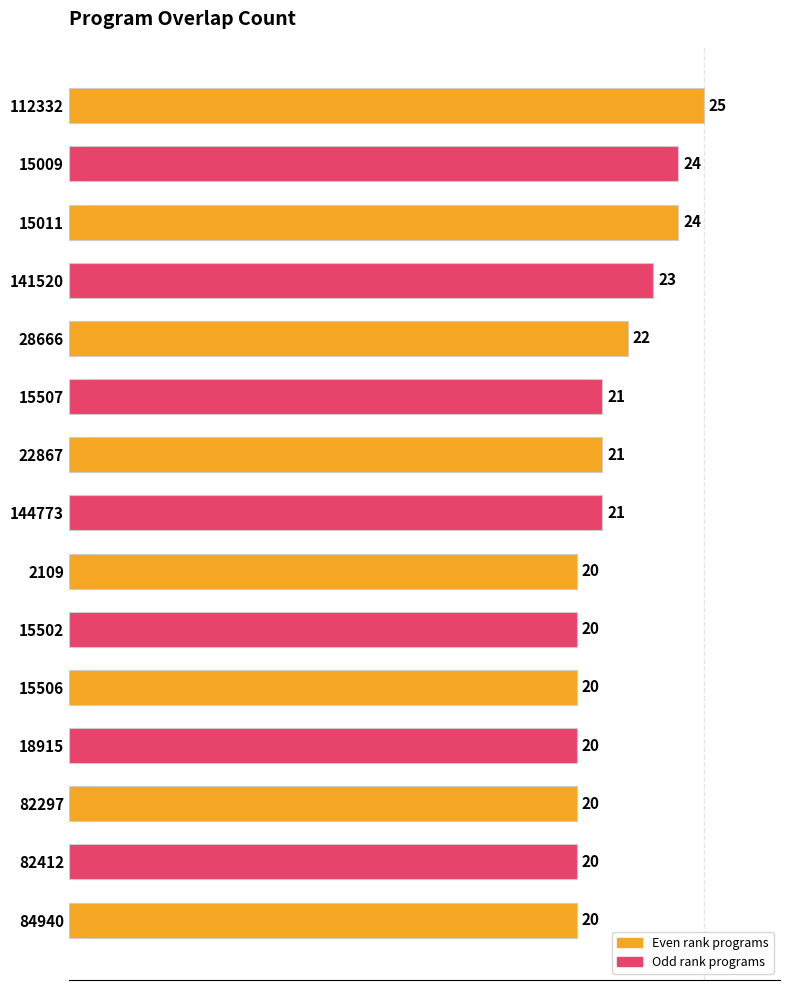

Which category has the highest value across all series?

112332